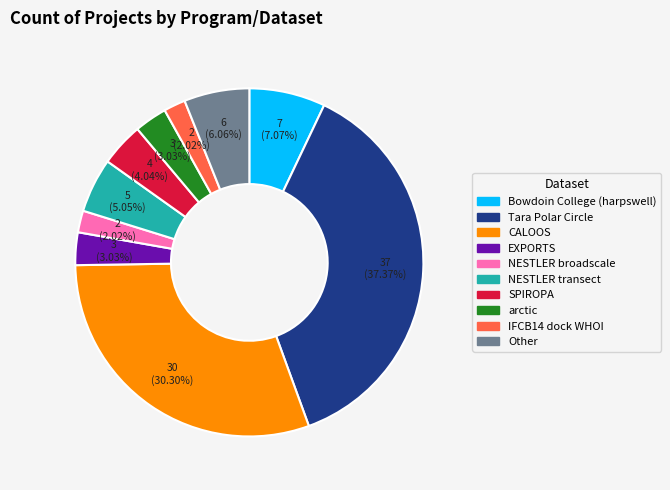

Between Tara Polar Circle and NESTLER broadscale, which is larger?

Tara Polar Circle